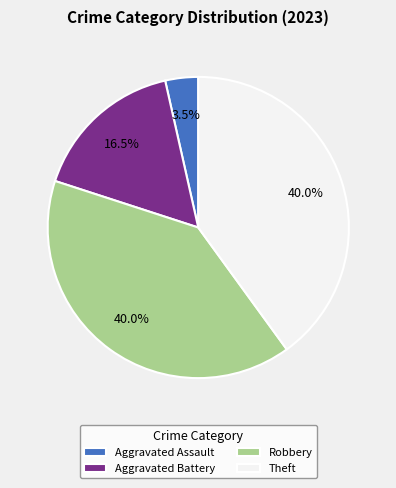

Which category has the smallest portion of the pie?

Aggravated Assault